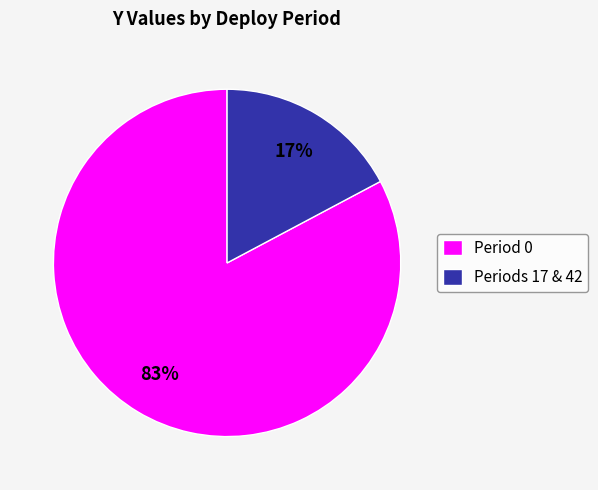

Which slice is the smallest?

Periods 17 & 42